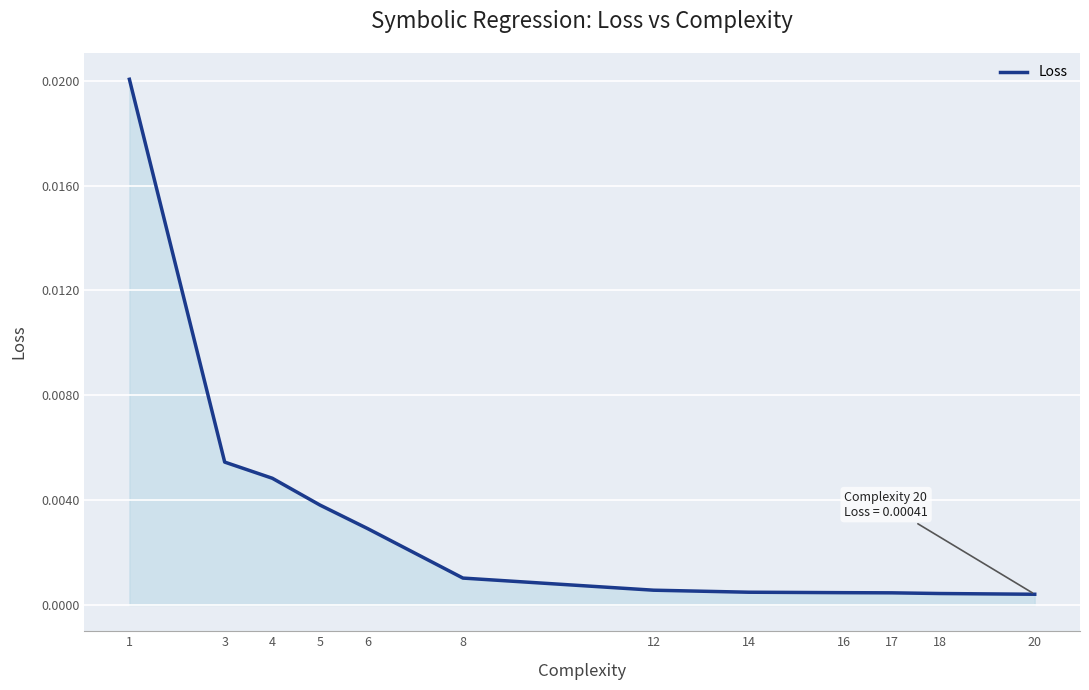

Which has a higher value, 16 or 6?

6